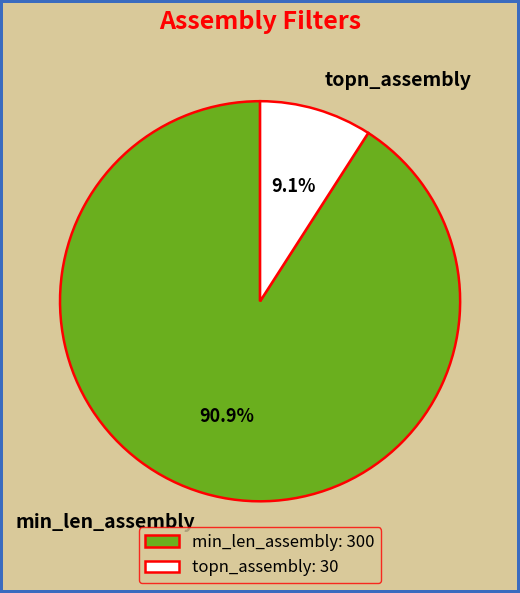

Rank the categories by value from highest to lowest.

min_len_assembly, topn_assembly